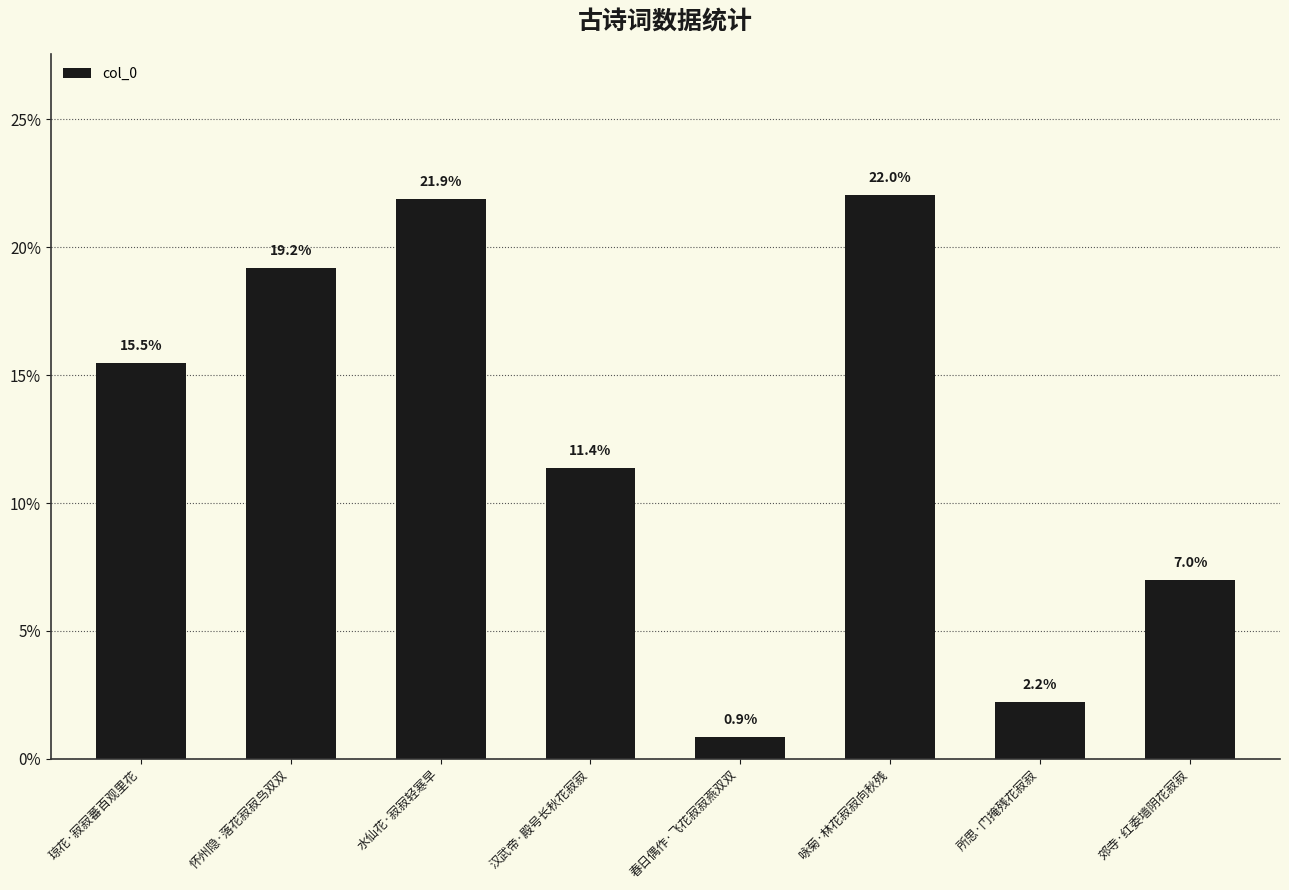

True or false: the data shows 23.9 at 琼花·寂寂蕃百观里花.

False